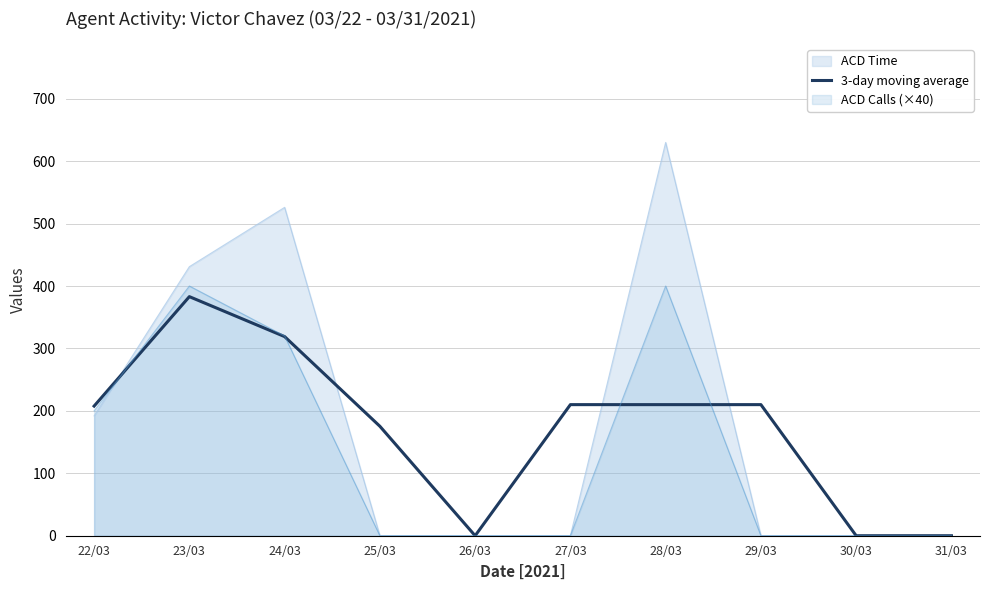

True or false: the data shows 176.4 at 26/03.

False